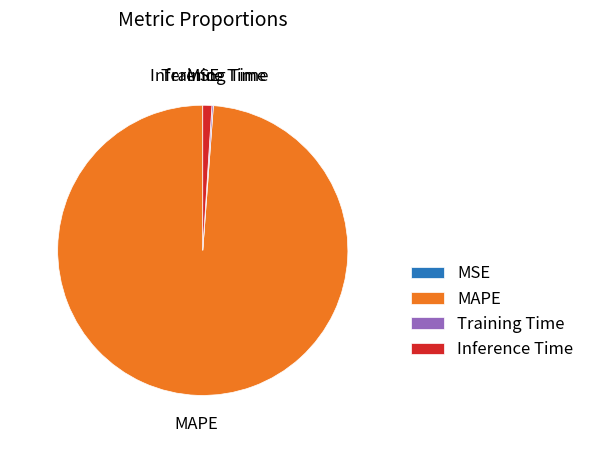

The Inference Time slice represents 11% of the pie. True or false?

False